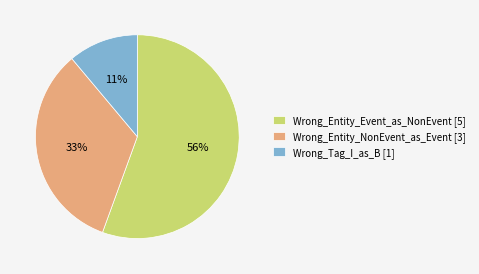

Between Wrong_Tag_I_as_B and Wrong_Entity_Event_as_NonEvent, which is larger?

Wrong_Entity_Event_as_NonEvent